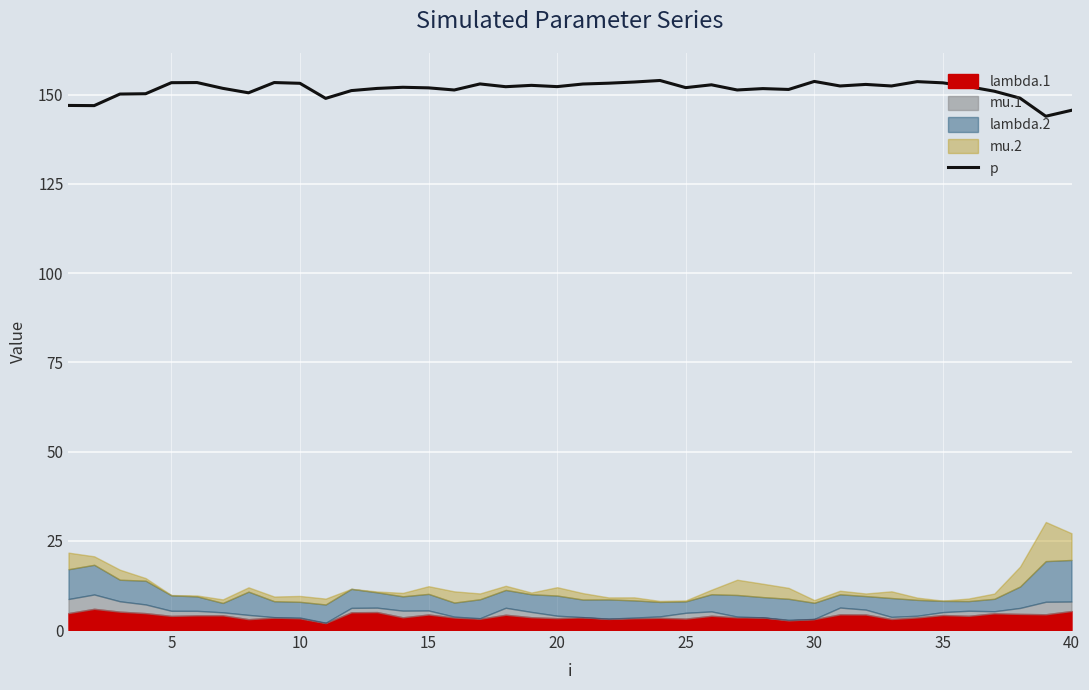

Is it true that p equals 153.7 at 30?

True